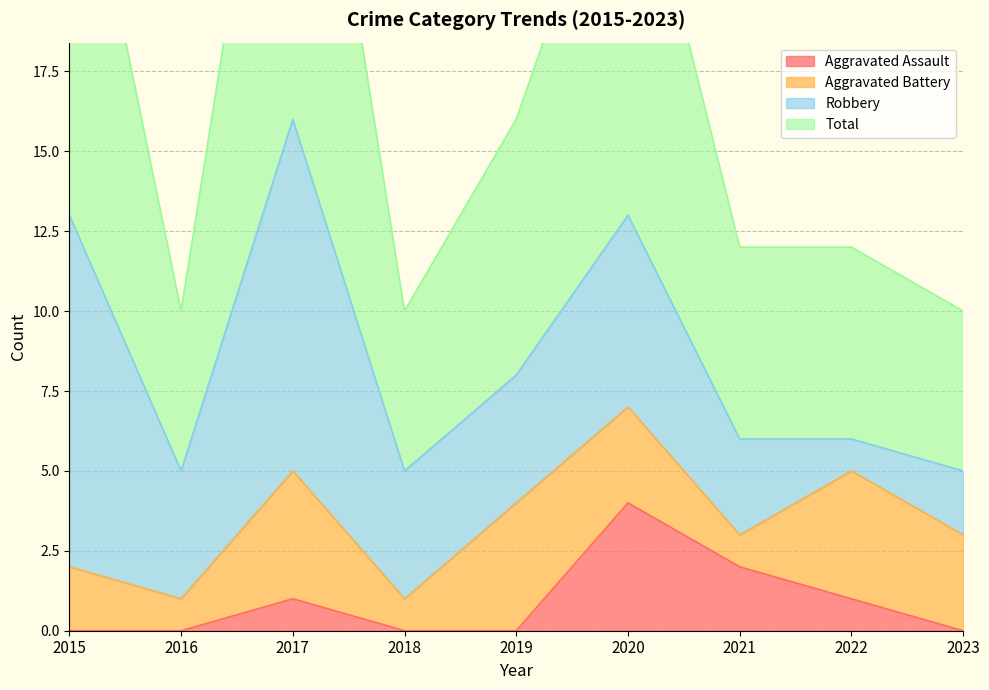

Between 2023 and 2018, which is larger?

2023